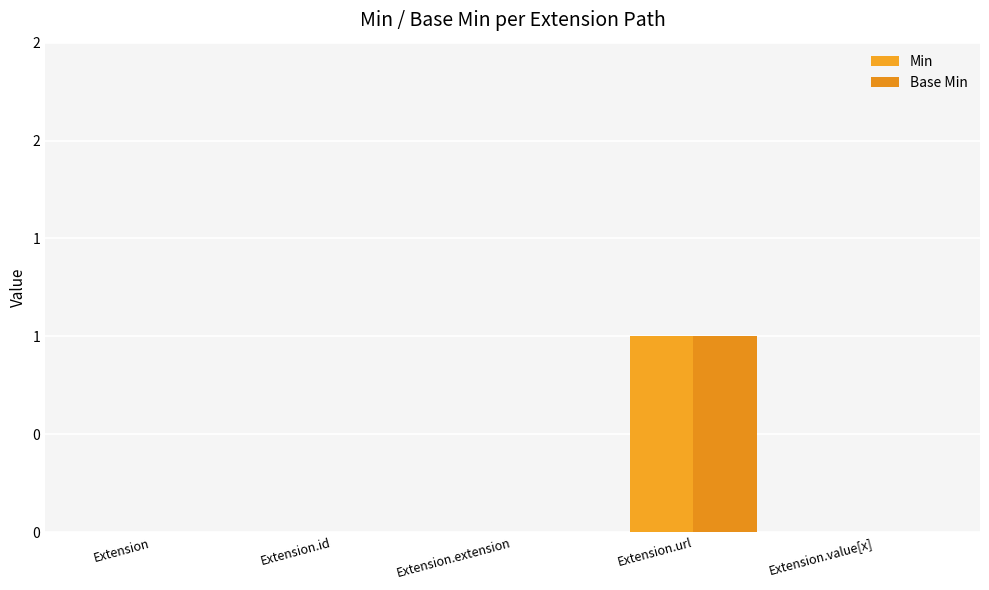

Which label corresponds to the largest value in the chart?

Extension.url